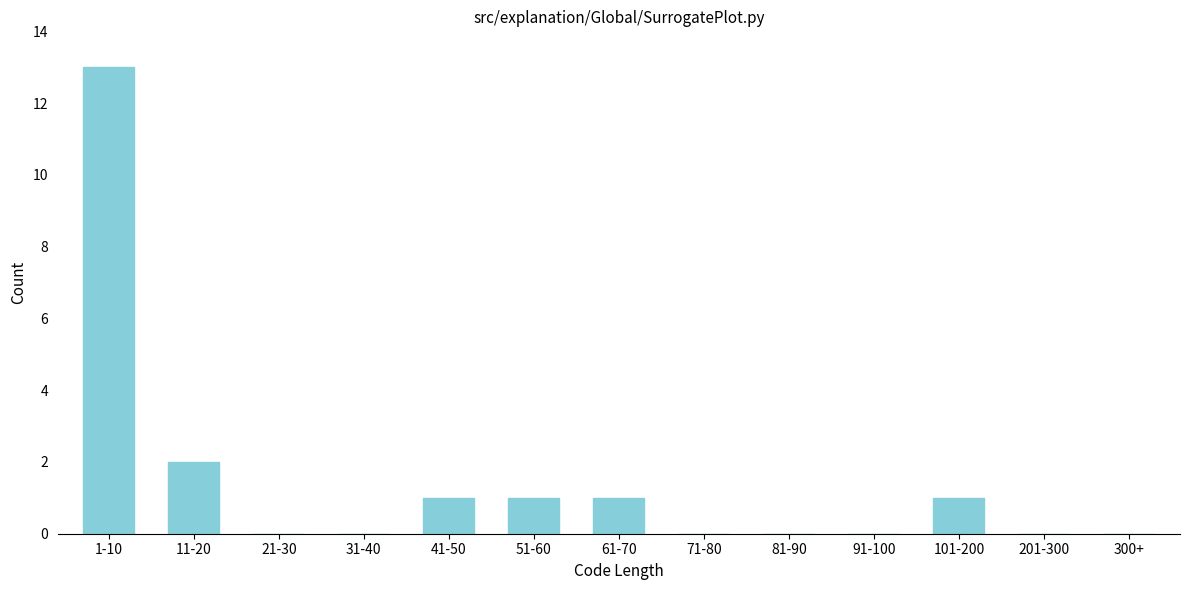

Reading left to right, transcribe all the data shown in this chart.

1-10=13	11-20=2	21-30=0	31-40=0	41-50=1	51-60=1	61-70=1	71-80=0	81-90=0	91-100=0	101-200=1	201-300=0	300+=0